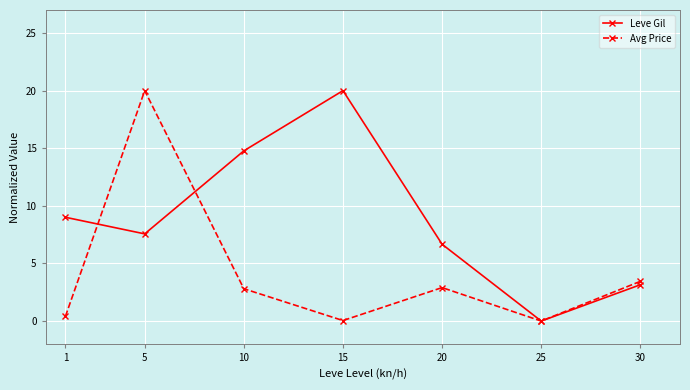

Is this an area chart (filled region under the line)?

No